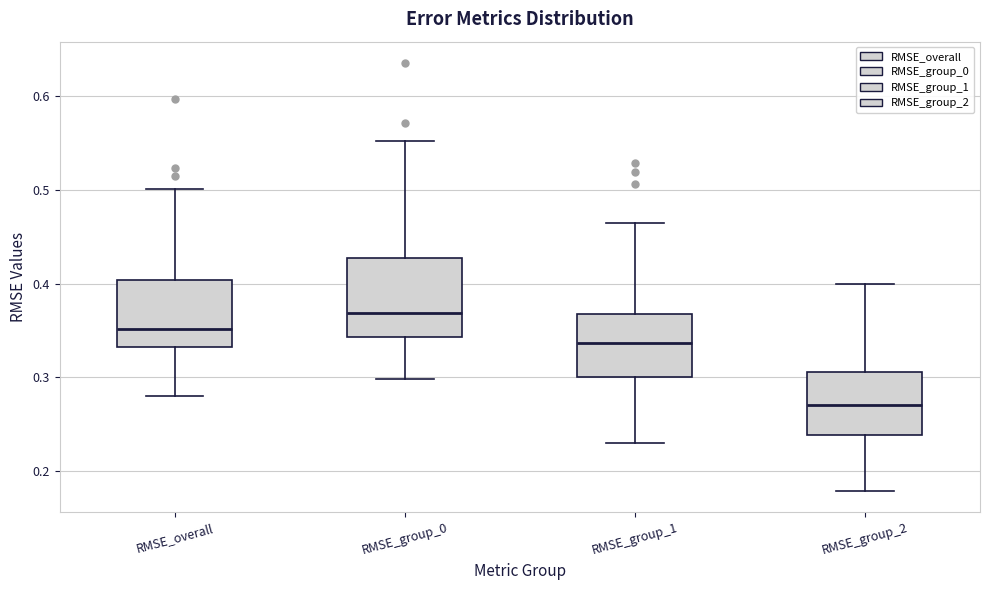

Which box has the lowest median line?

RMSE_group_2